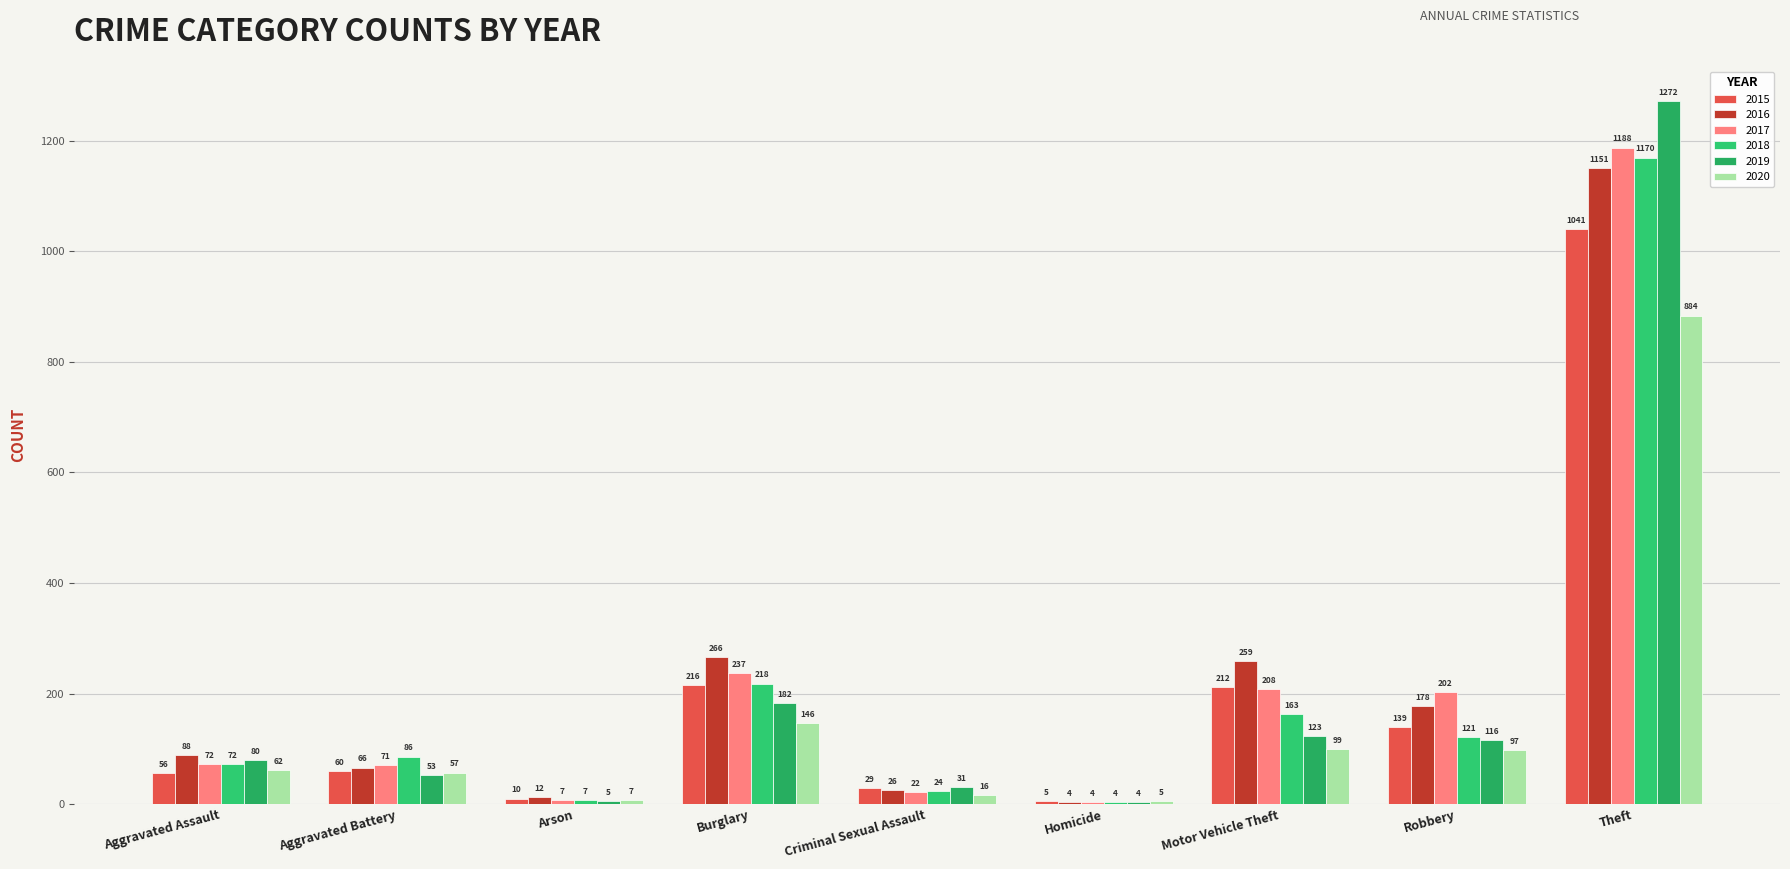

At which label does 2020 reach its minimum?

Homicide